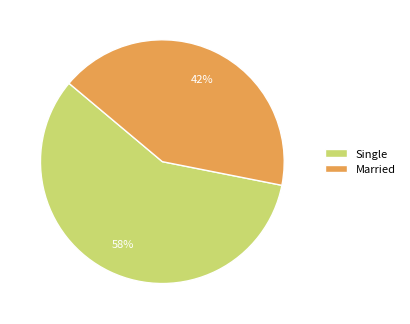

What is the largest slice in the pie chart?

Single